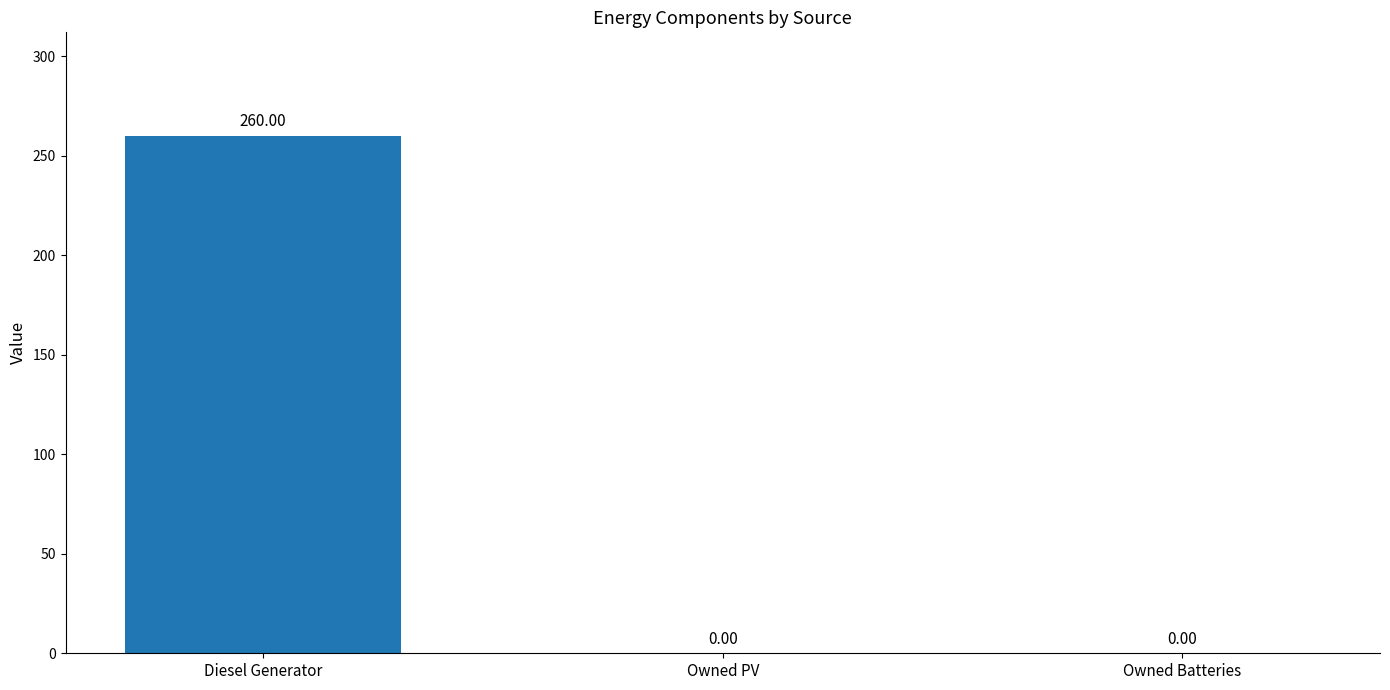

What is the sum of the values at Owned Batteries and Diesel Generator?

260.0